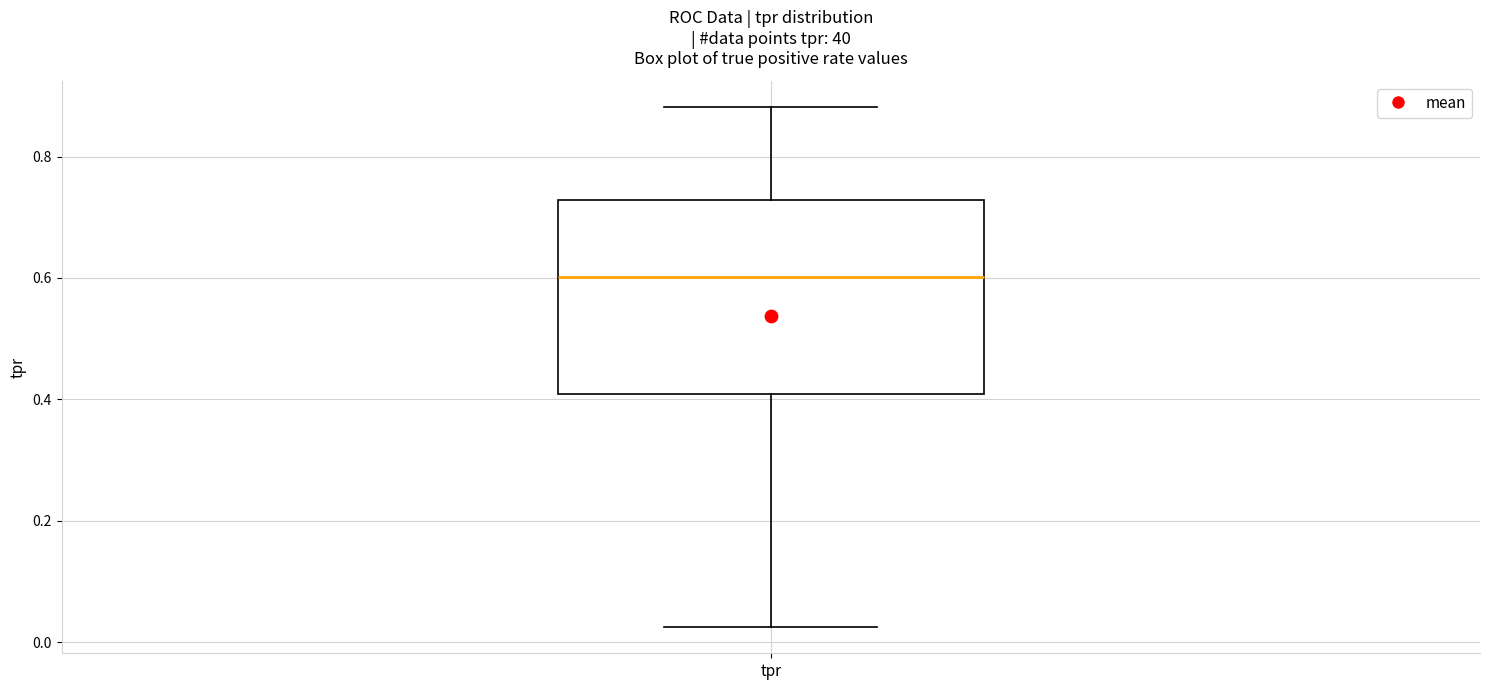

Where is the lower edge of the box for tpr on the y-axis? The values are not printed on the chart, so give them approximately, as read against the axis.

0.40